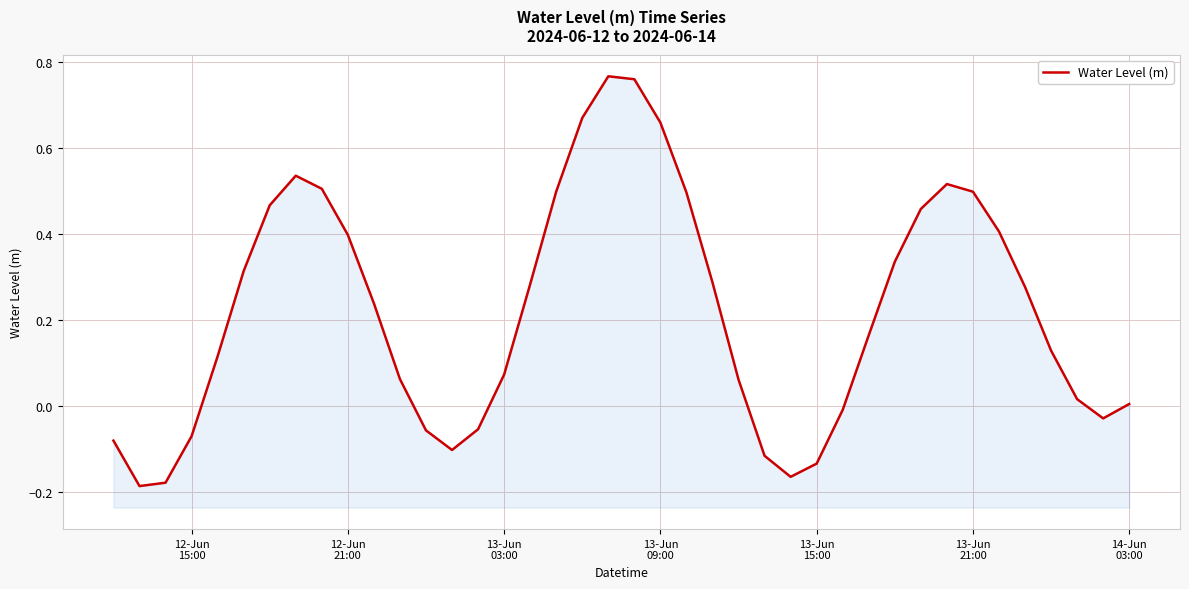

How many interior local valleys (lower than both neighbors) does the data have?

4